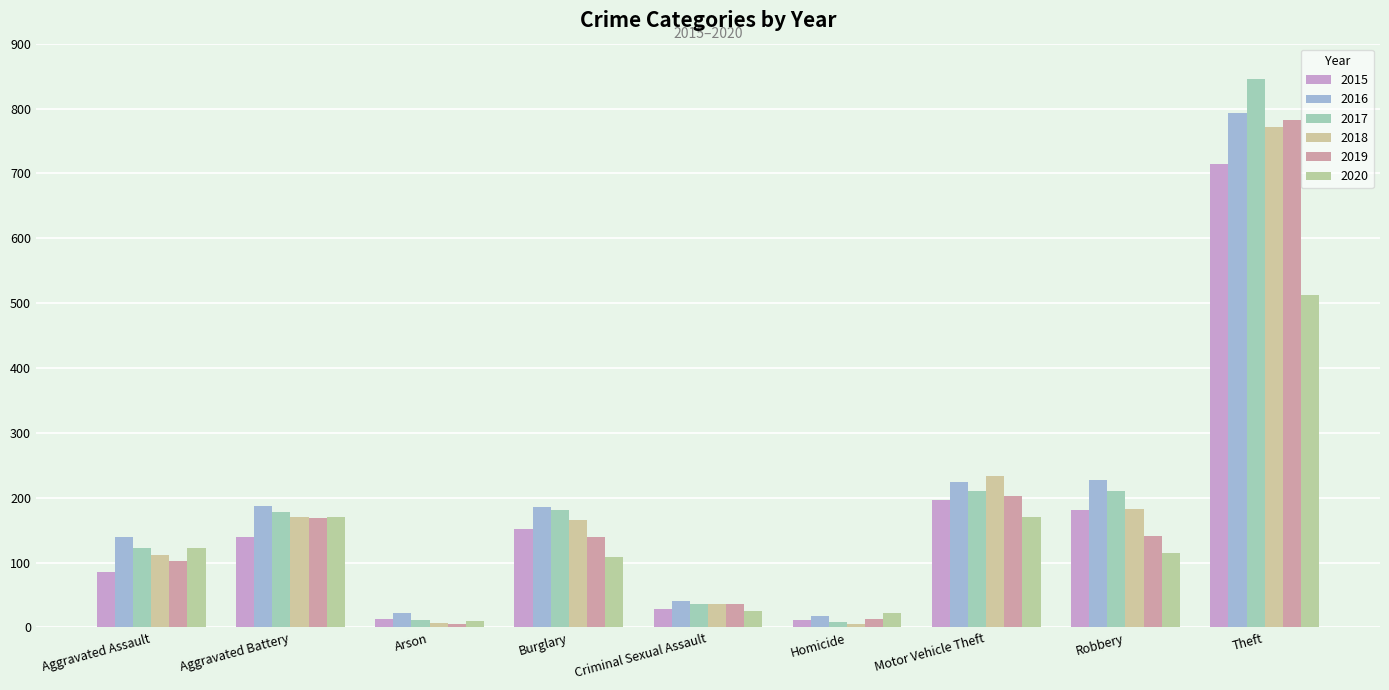

Does the chart contain stacked bars?

No